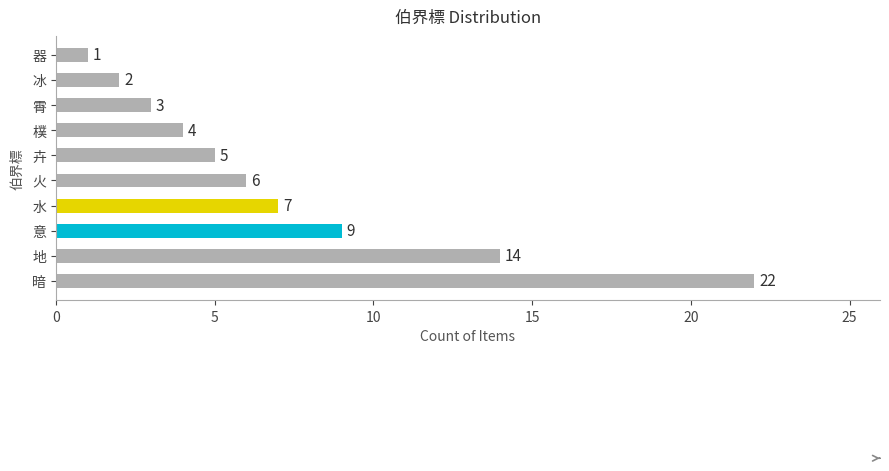

Reading top to bottom, what are all the values shown in this chart?

器=1	冰=2	霄=3	樸=4	卉=5	火=6	水=7	意=9	地=14	暗=22